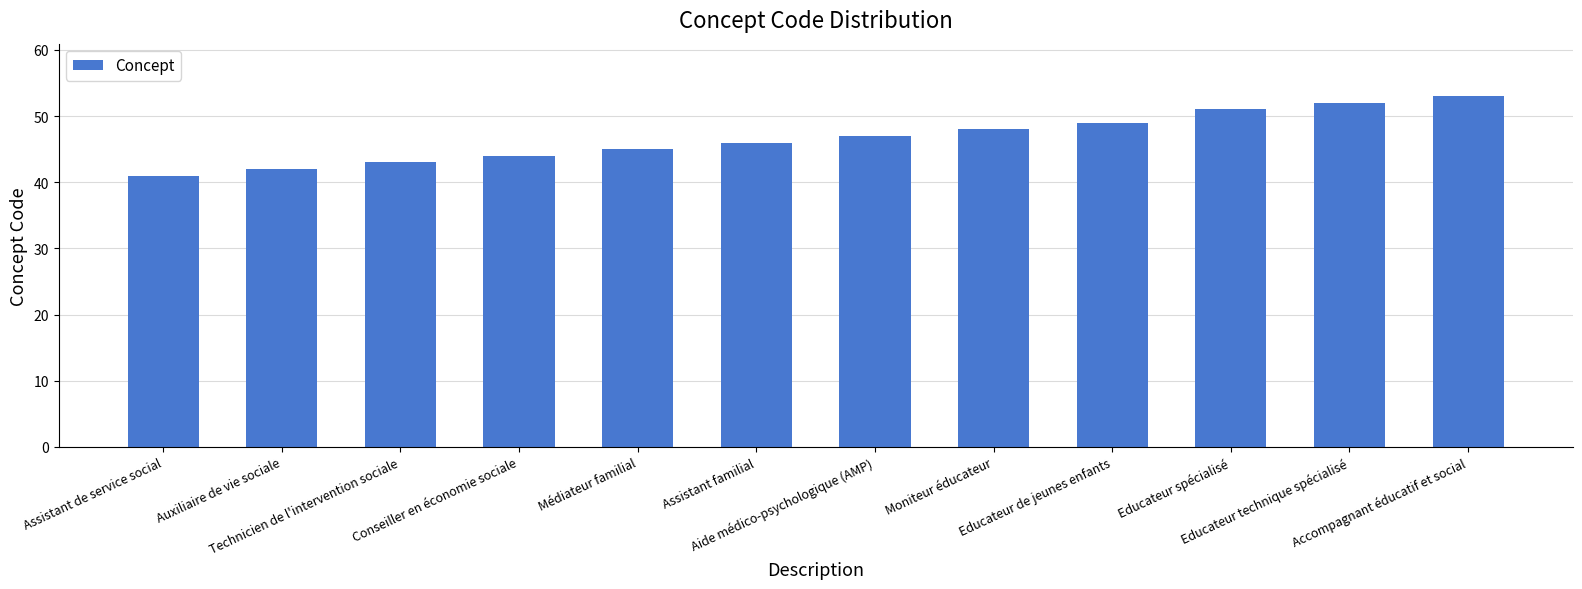

Reading left to right, what are all the values shown in this chart?

Assistant de service social=41	Auxiliaire de vie sociale=42	Technicien de l'intervention sociale=43	Conseiller en économie sociale=44	Médiateur familial=45	Assistant familial=46	Aide médico-psychologique (AMP)=47	Moniteur éducateur=48	Educateur de jeunes enfants=49	Educateur spécialisé=51	Educateur technique spécialisé=52	Accompagnant éducatif et social=53